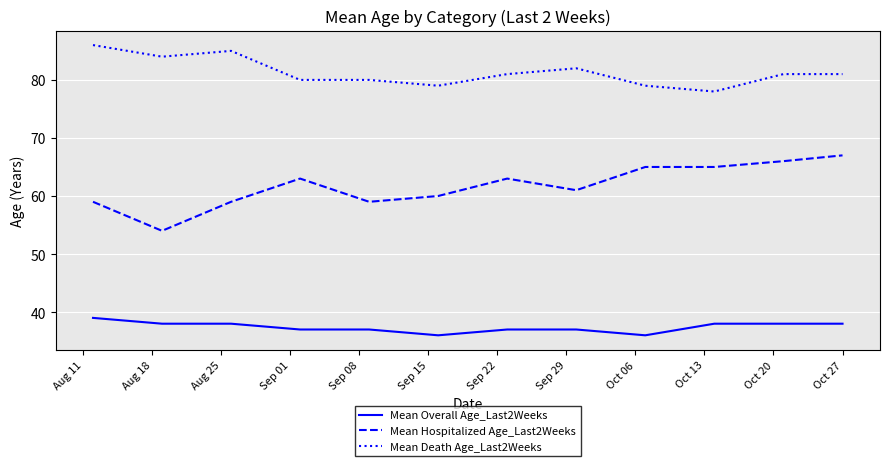

Which series has the largest total across all categories?

Mean Death Age_Last2Weeks